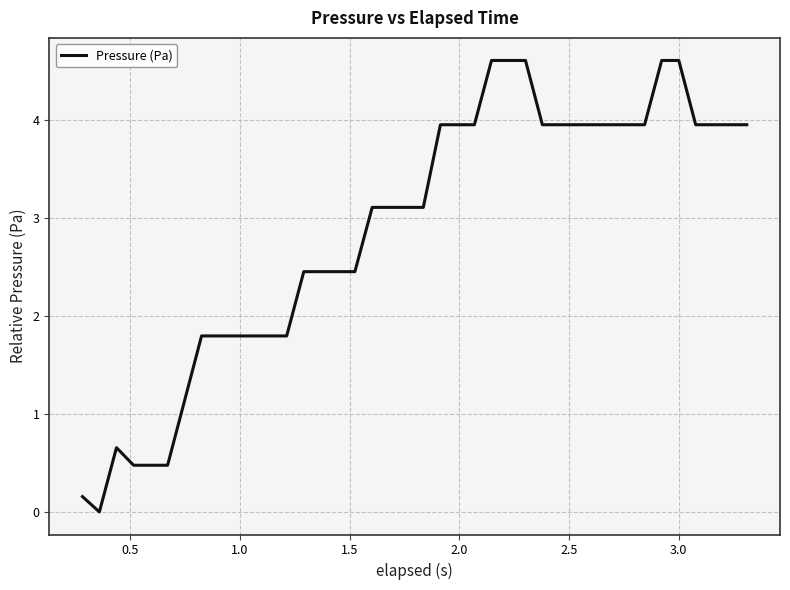

What is the maximum value shown in the chart?

4.6